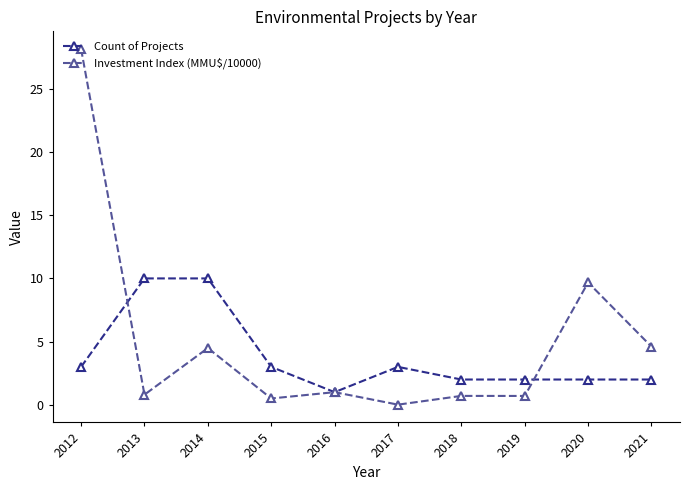

What is the spread (max minus min) of values at 2018?

1.3